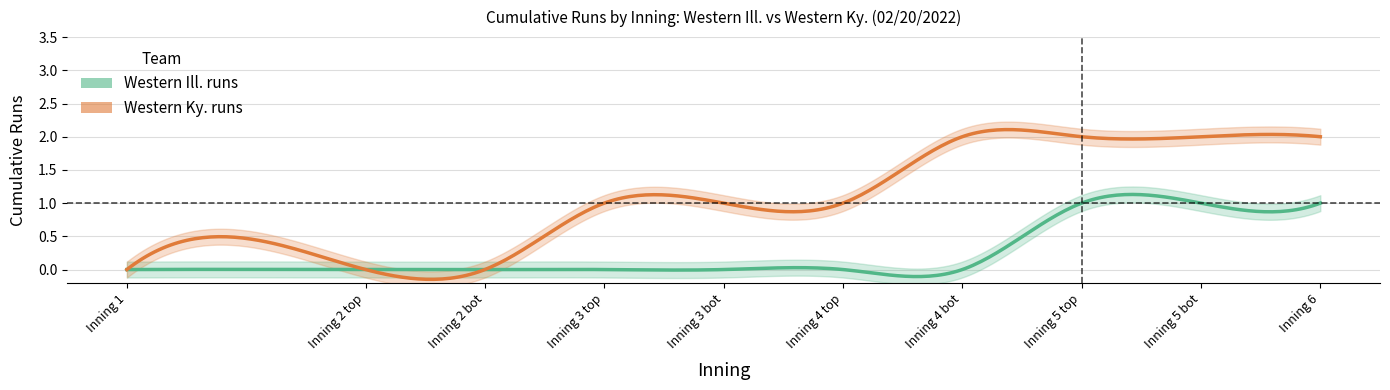

What is the label of the 5th point from the right?

Inning 4 top